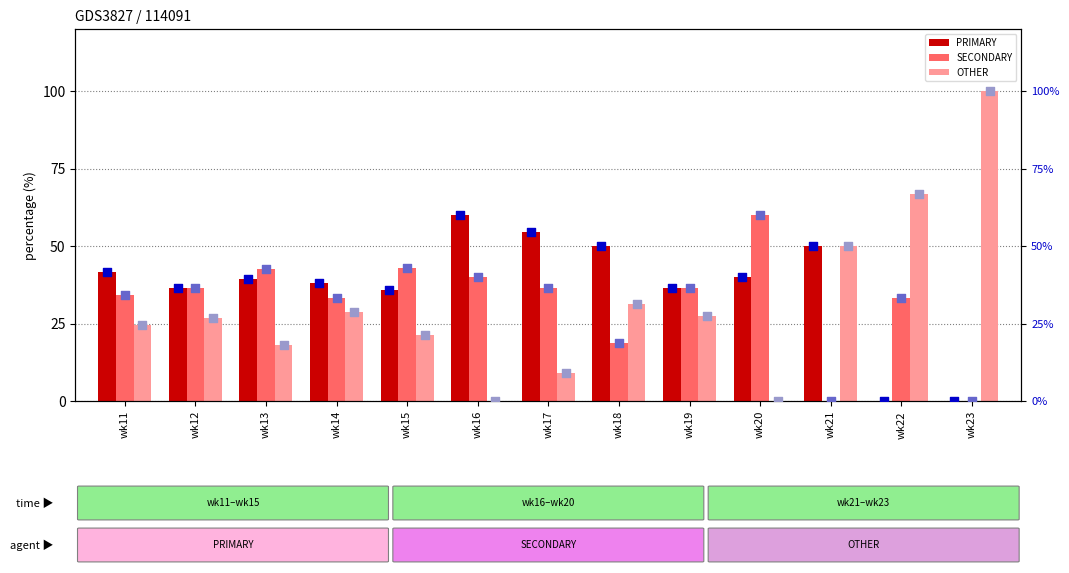

Is the value of SECONDARY at wk11 greater than the value of PRIMARY at wk23?

Yes